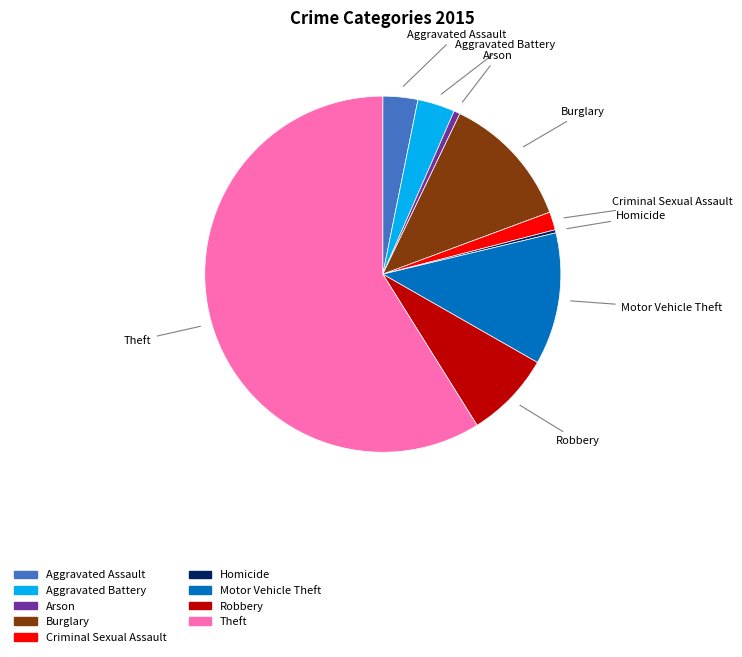

How many segments does this pie chart have?

9